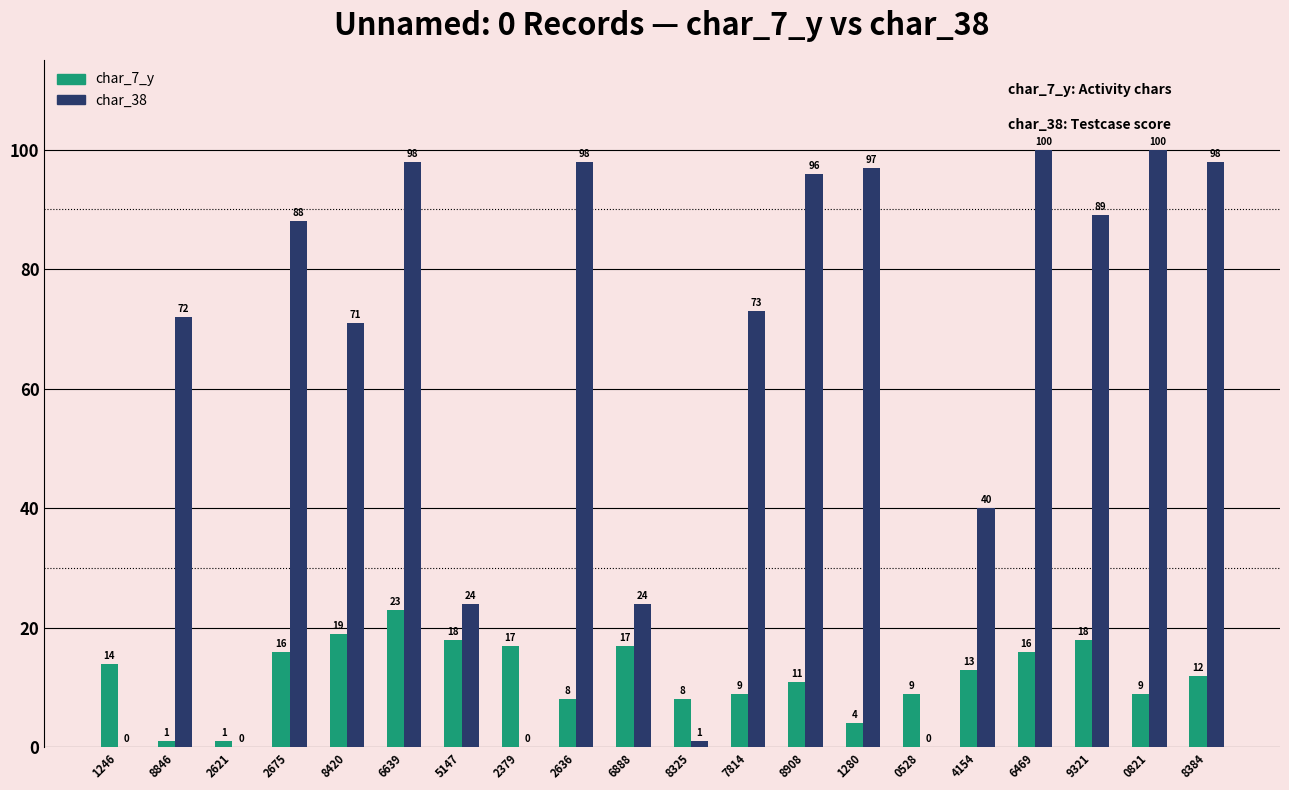

Between 8325 and 4154, which series saw the biggest shift?

char_38